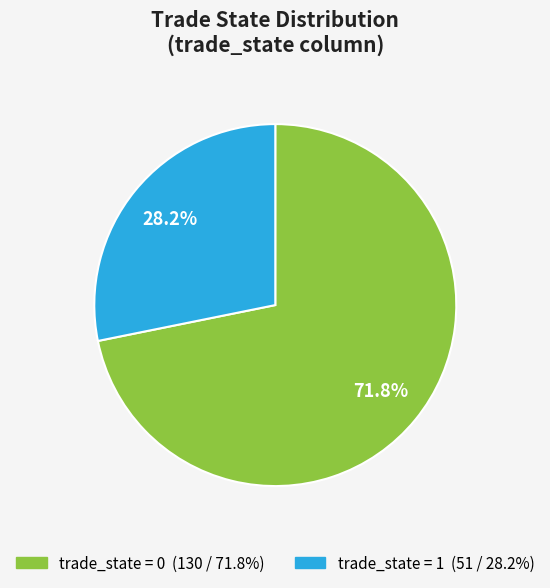

Is there a majority slice in this chart?

Yes